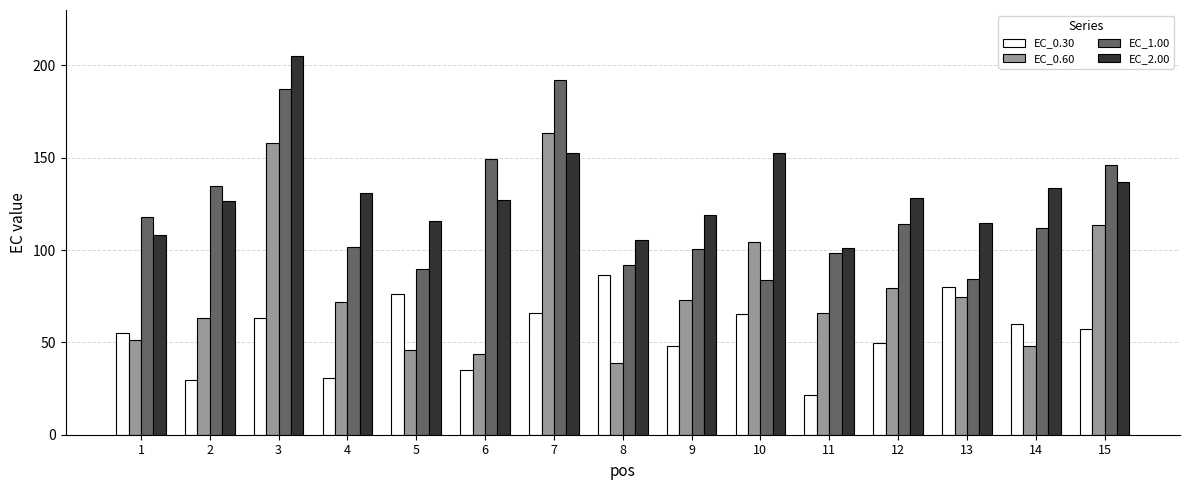

How many data points in EC_0.60 are less than 71?

7